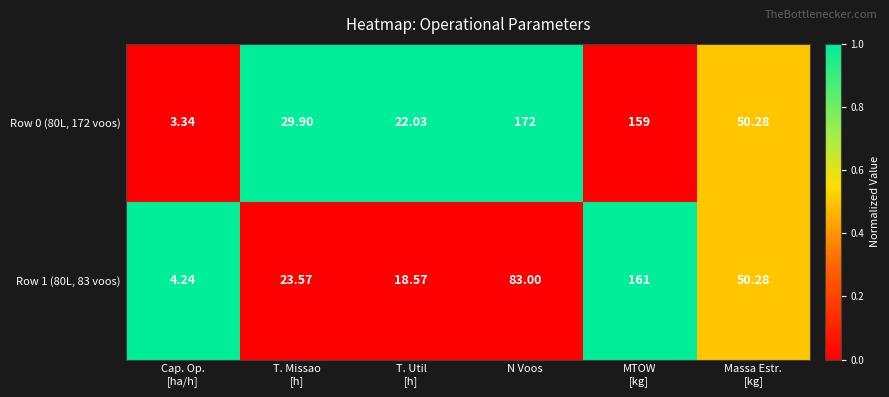

How many categories are shown in the chart?

6